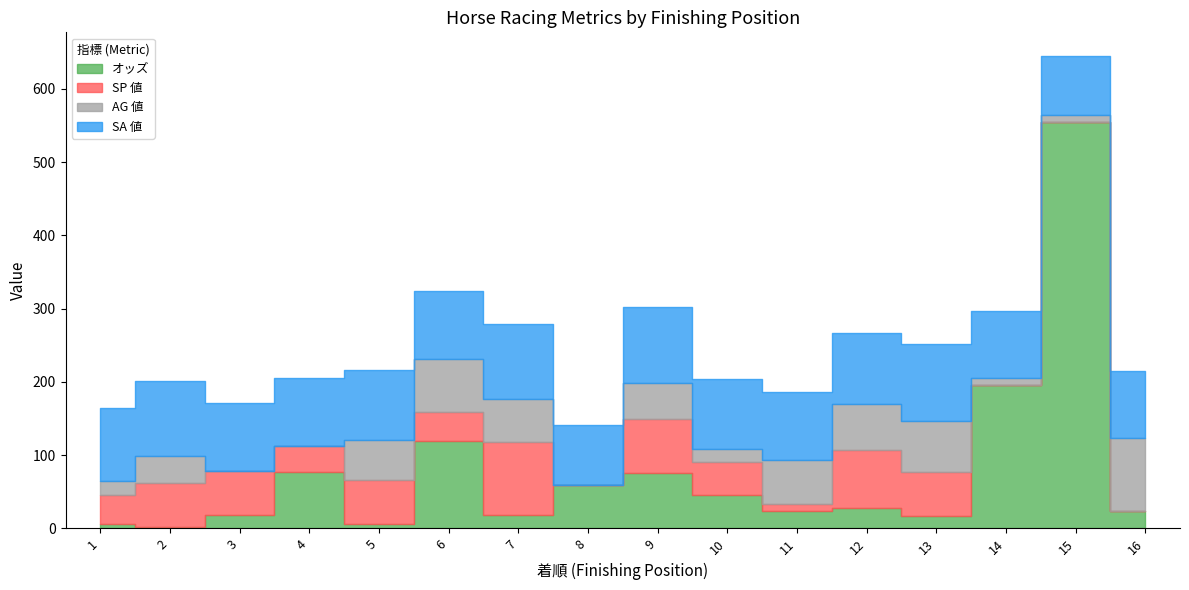

Reading right to left, transcribe all the data shown in this chart.

オッズ: 24.0	554.9	196.4	17.2	27.2	23.2	45.8	75.0	58.7	18.4	118.7	6.6	77.1	18.8	1.7	6.2
SP 値: 0.0	0.0	0.0	60.0	80.0	10.0	45.0	75.0	0.0	100.0	40.0	60.0	35.0	60.0	60.0	40.0
AG 値: 100.0	10.0	9.0	70.0	63.0	60.0	17.0	49.0	0.0	58.0	73.0	54.0	0.0	0.0	37.0	19.0
SA 値: 91.0	80.0	91.0	105.0	97.0	93.0	96.0	103.0	83.0	103.0	93.0	95.0	93.0	93.0	103.0	99.0